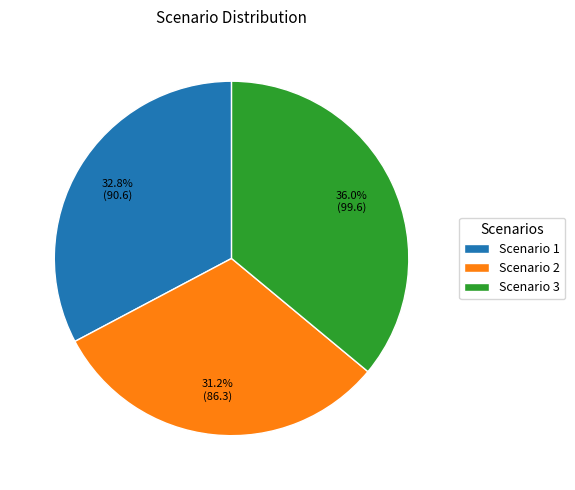

The Scenario 1 slice represents 41% of the pie. True or false?

False